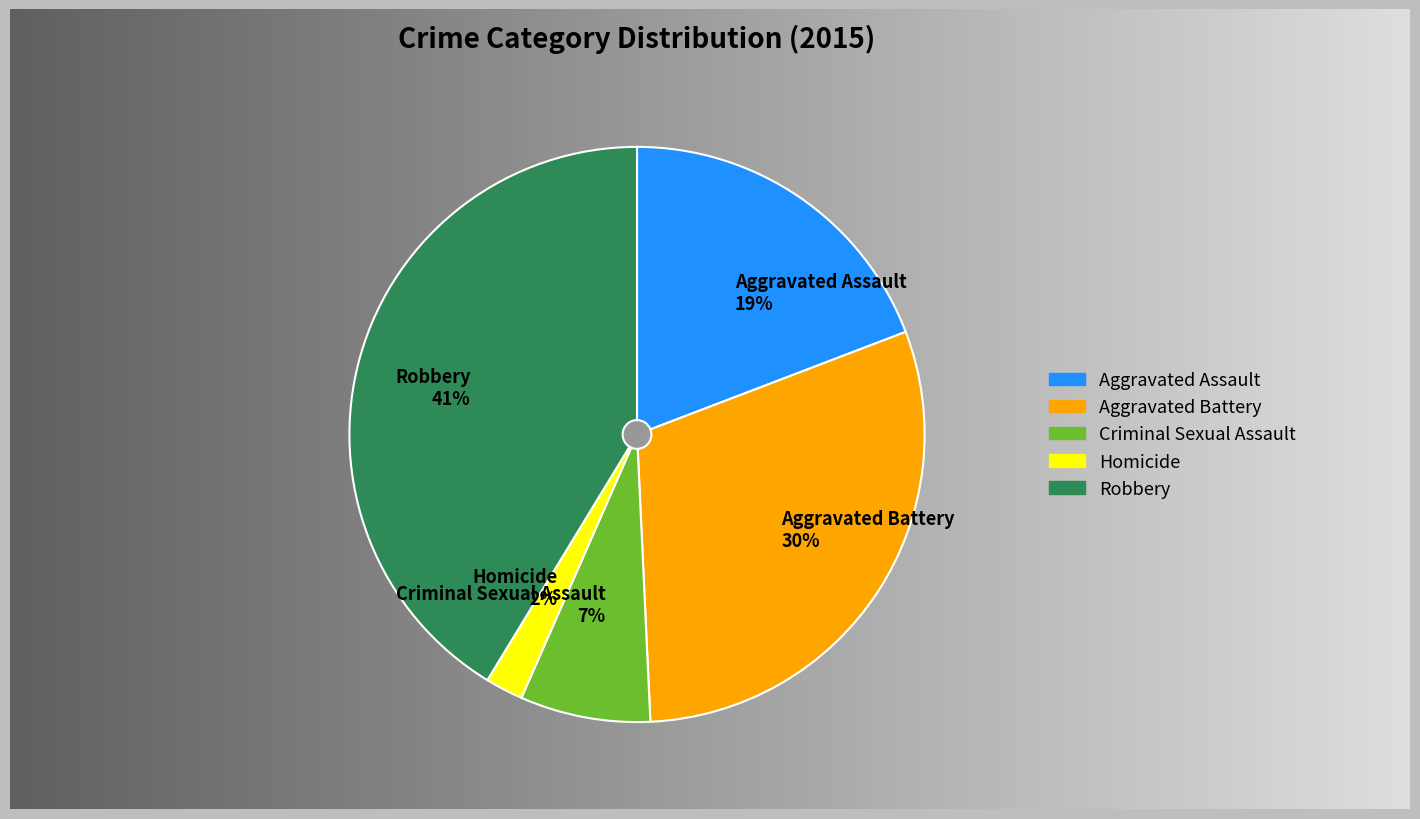

Which slice is the smallest?

Homicide